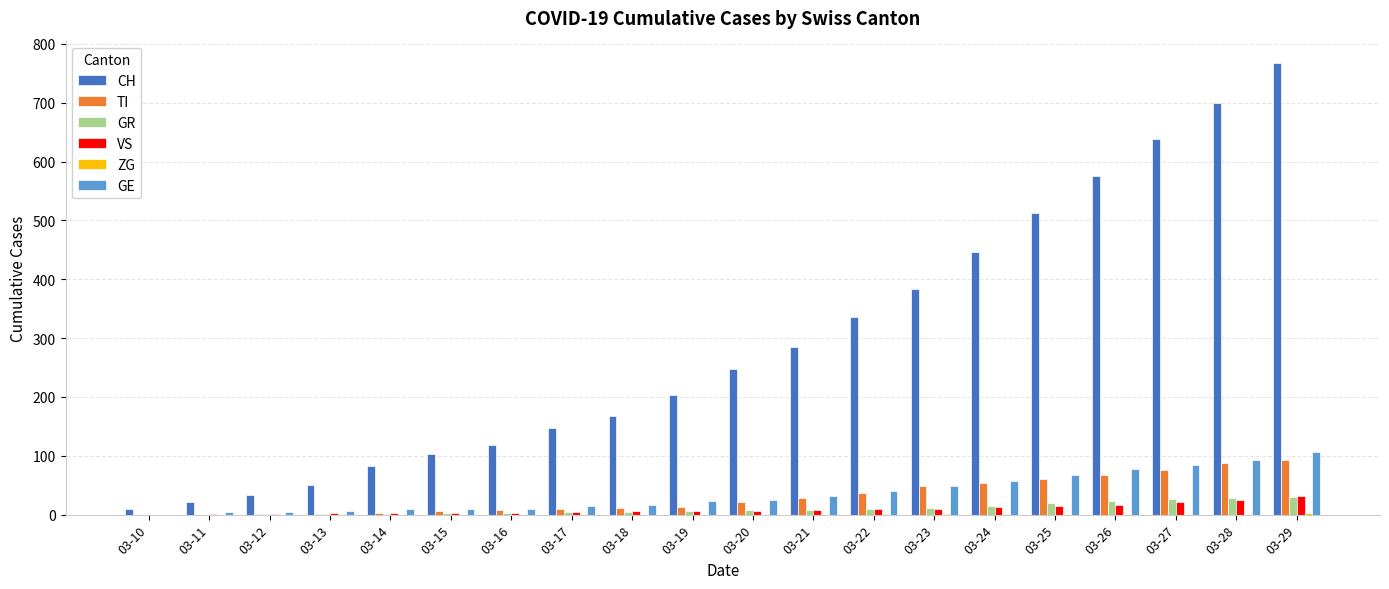

What is the sum of all VS values?

186